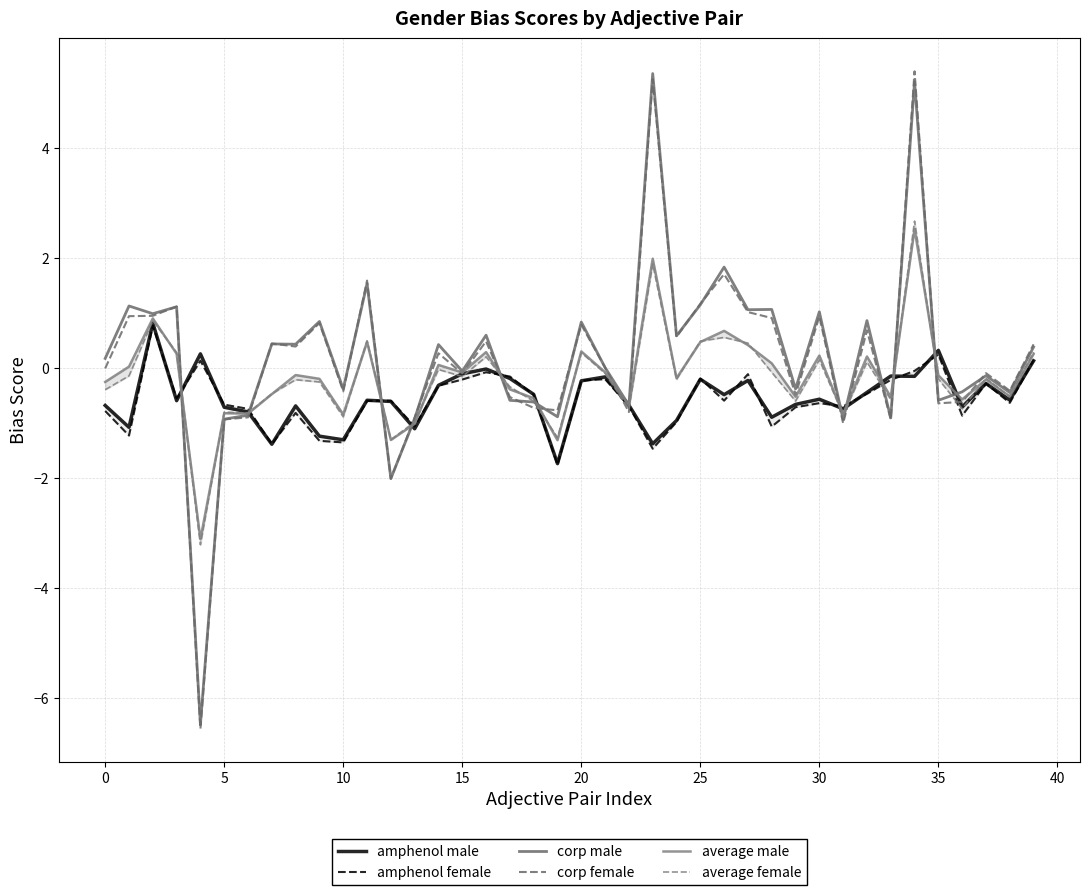

True or false: corp male has a value of -0.4 at 5.

False